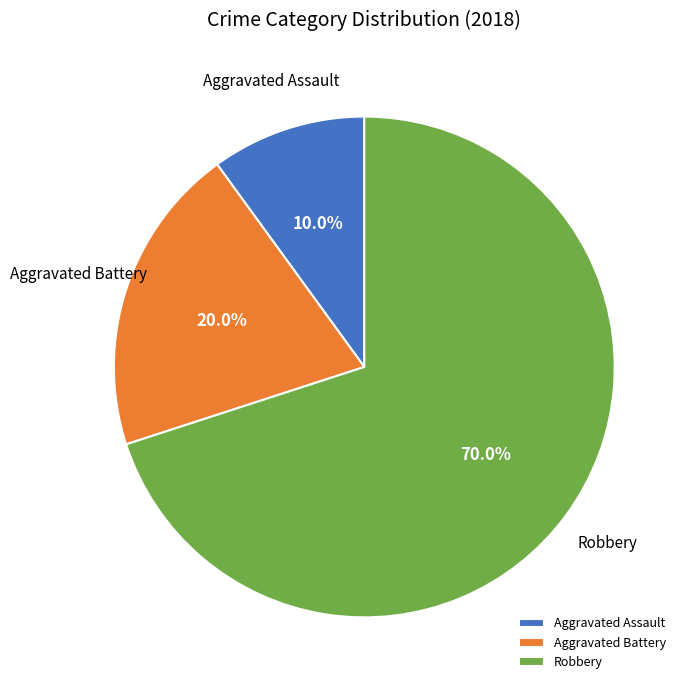

To the nearest percent, what portion does Aggravated Assault represent?

10%